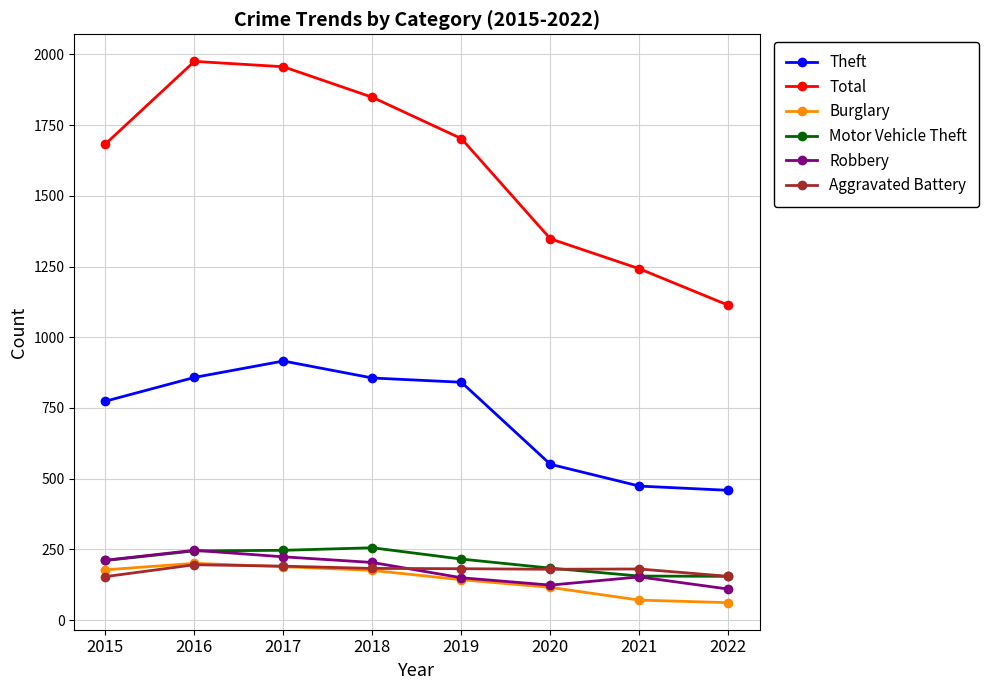

What is the average value of the Motor Vehicle Theft series?

209